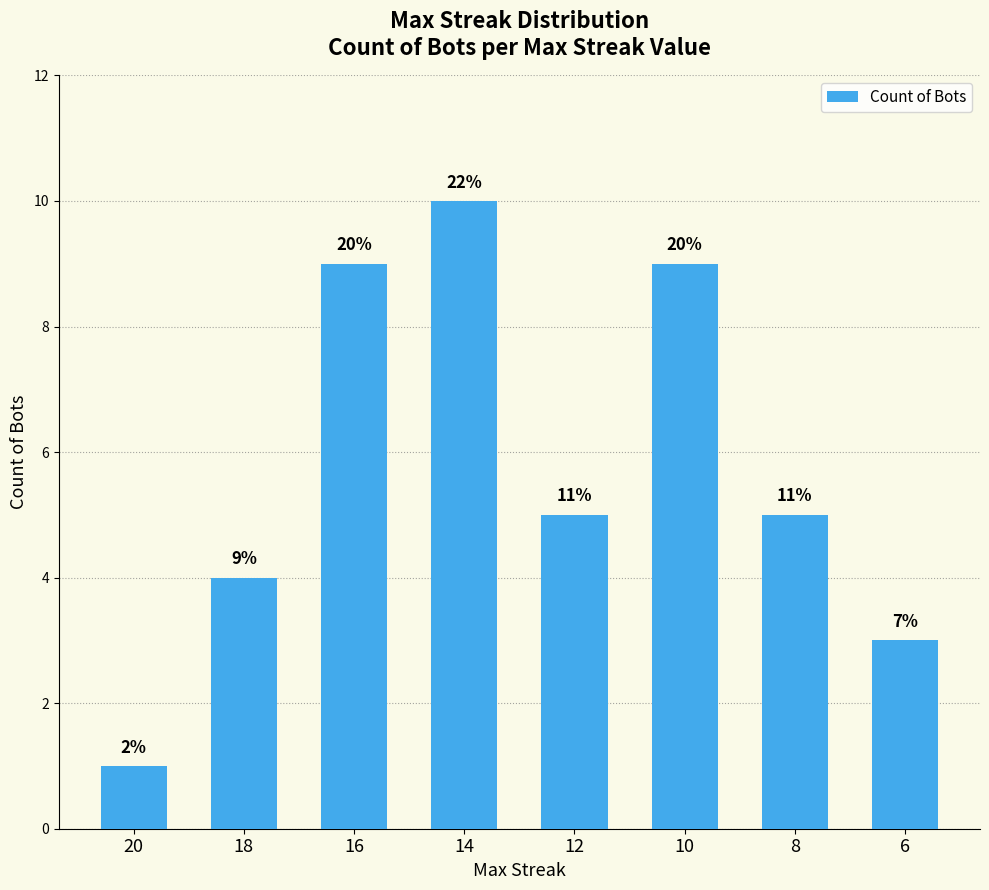

How many bars are there in total?

8